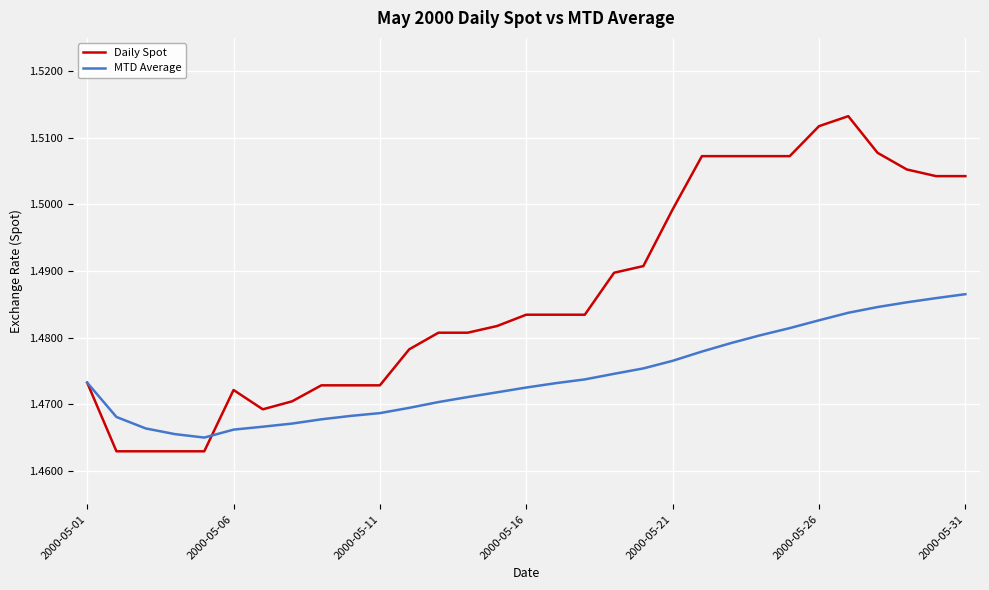

Which series has the largest total across all categories?

Daily Spot